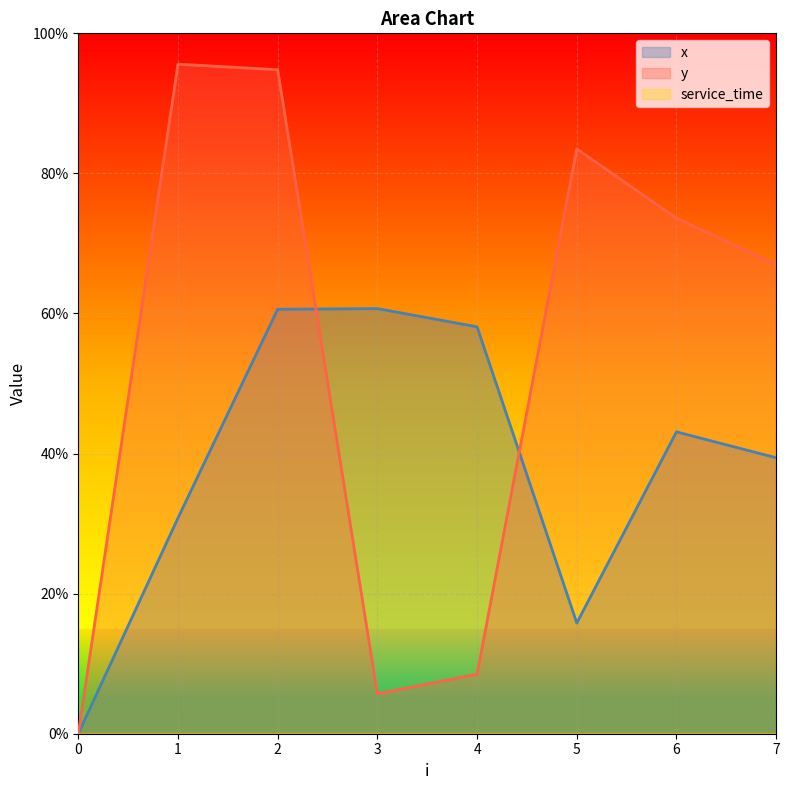

Where do x and y first cross each other?

2 and 3